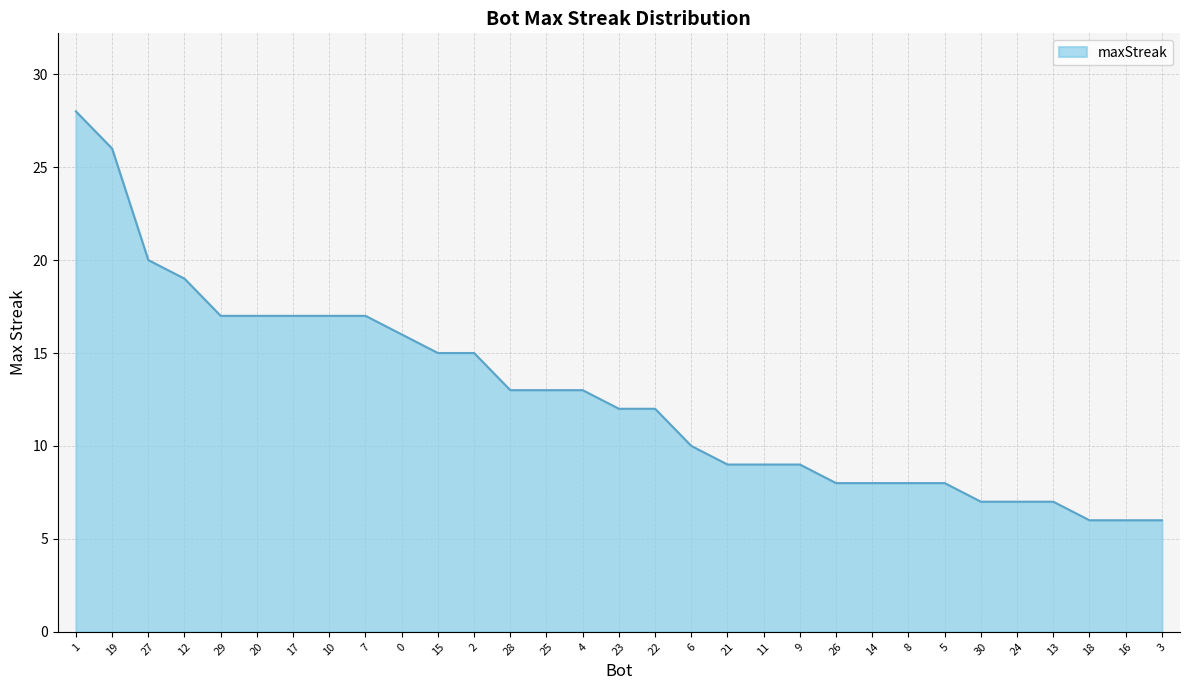

Approximately how many times larger is the value at 28 compared to 27?

0.7